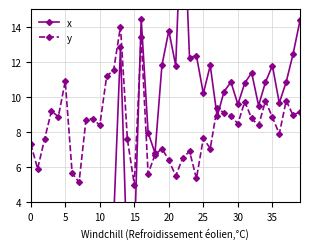

Which has a higher value, 31 or 22?

22